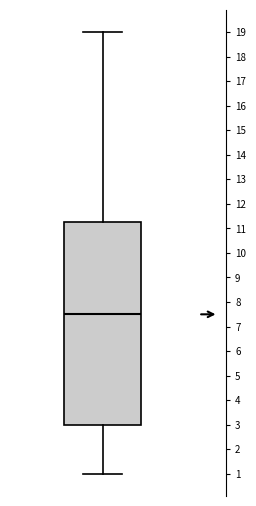

Read this box plot against the y-axis: the position of the median line, the range covered by the box, and the ends of both whiskers. The values are not printed on the chart, so give them approximately, as read against the axis.

median 7.5, box 3.0 to 11.3, whiskers 1.0 to 19.0